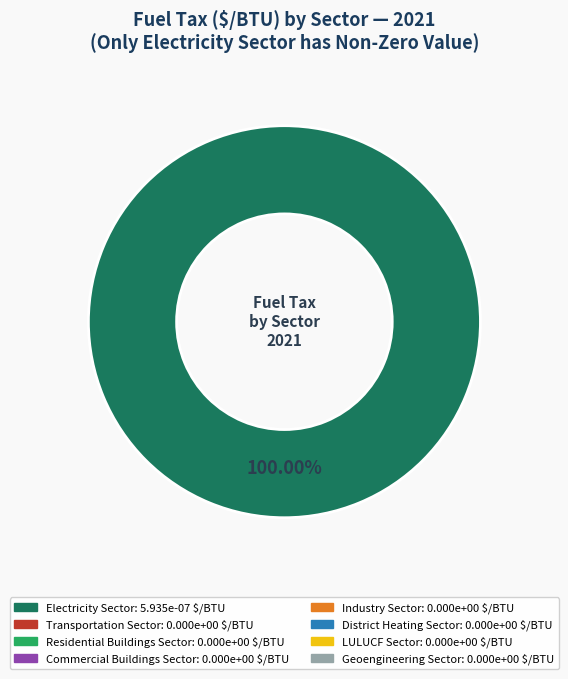

Is there any slice that represents more than half of the pie?

Yes